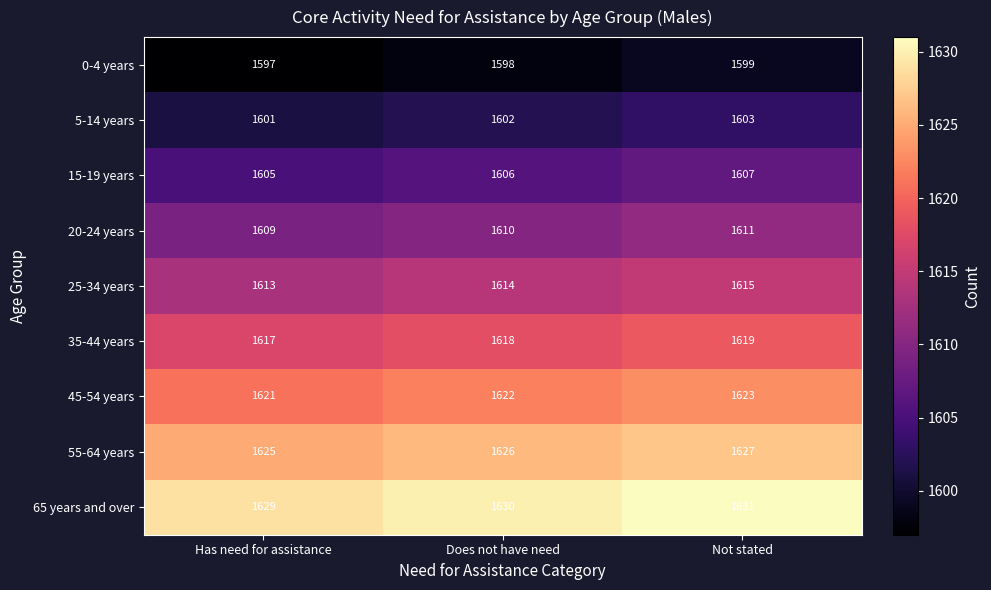

How many categories are shown in the chart?

3